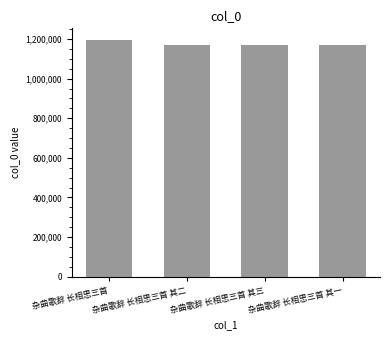

What is the sum of the values at 杂曲歌辞 长相思三首 其三 and 杂曲歌辞 长相思三首?

2363237